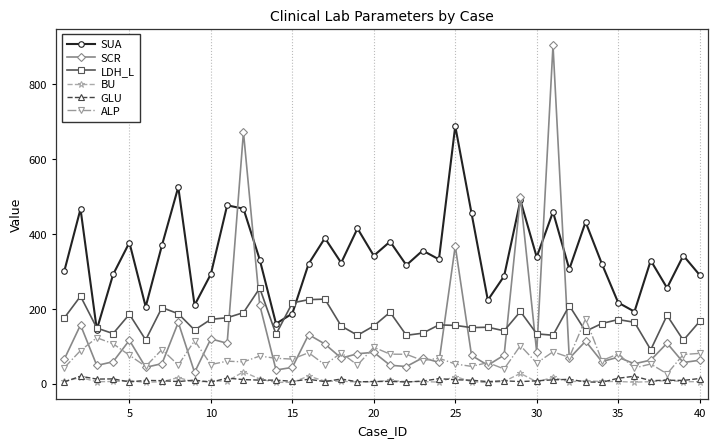

What is the value of the SCR point at the 16th from the left?

131.1